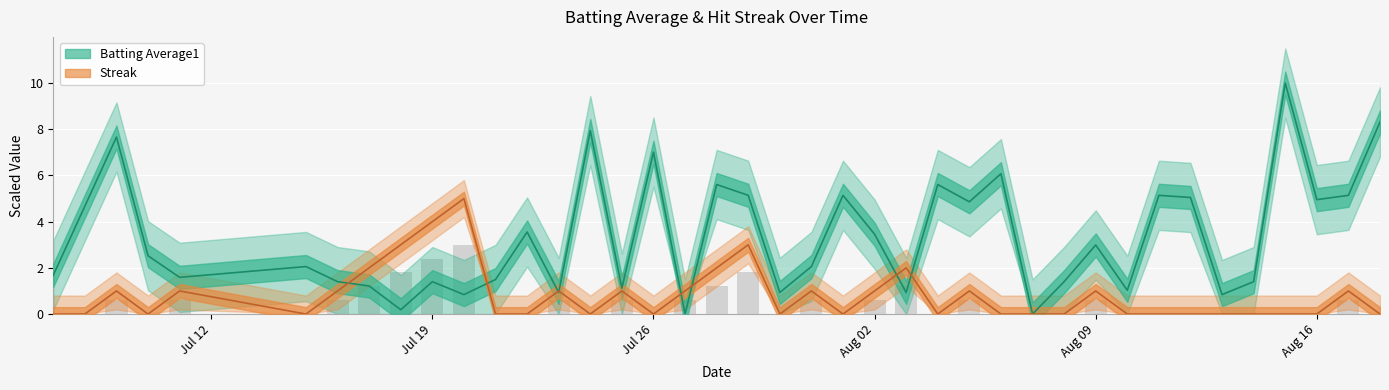

At how many categories does at least one series exceed 2?

25